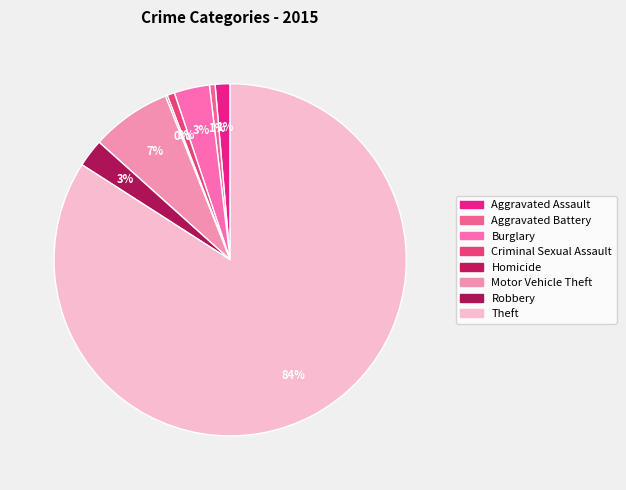

Is there any slice that represents more than half of the pie?

Yes